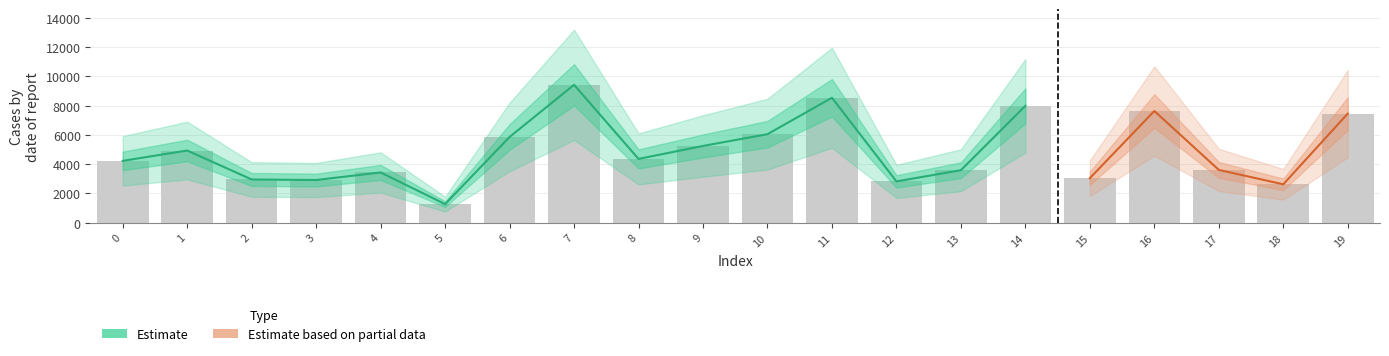

How many data points are less than 4363?

10